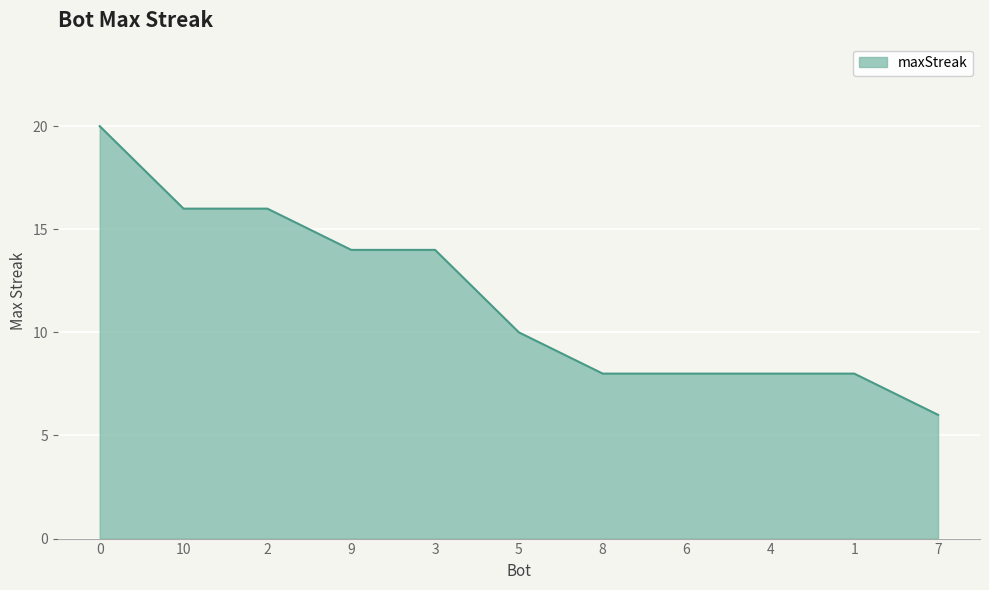

What is the change in value from 4 to 7?

-2